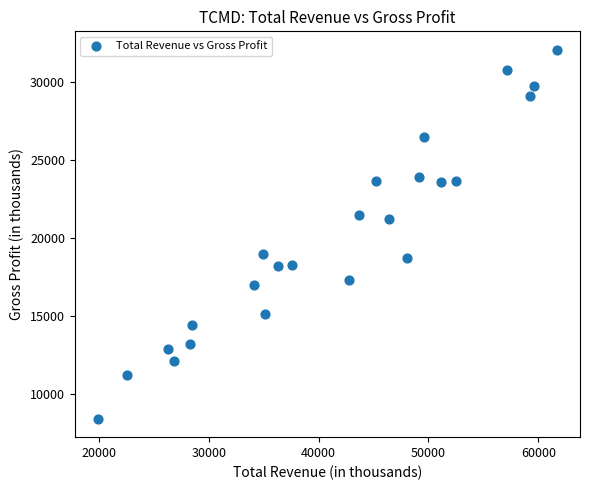

What Y value in the scatter plot is closest to 20250?

21200